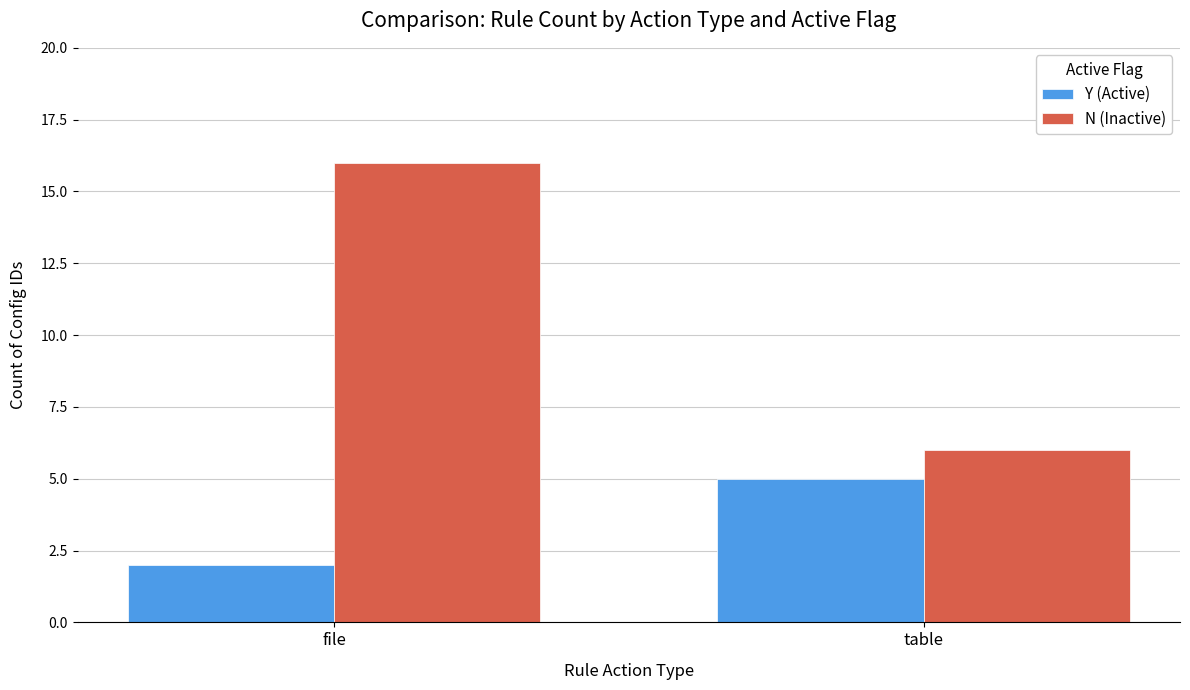

At table, list the series in order from largest to smallest.

N (Inactive), Y (Active)